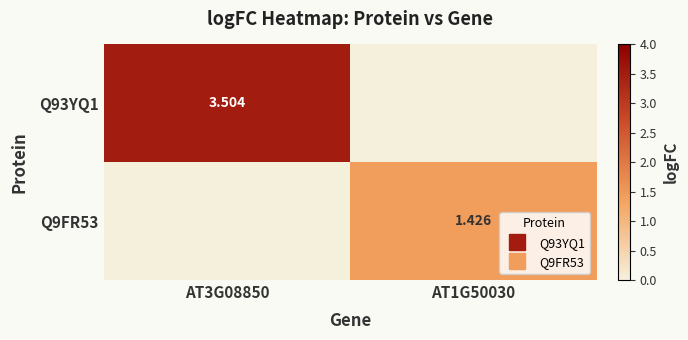

Between AT3G08850 and AT1G50030, which series saw the biggest shift?

Q93YQ1